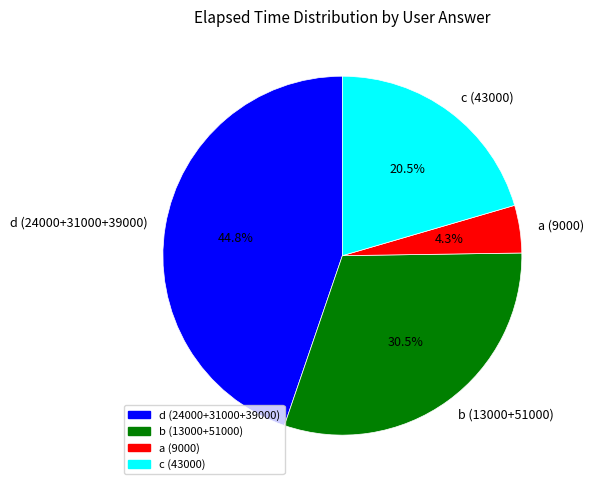

Is d (24000+31000+39000) the majority of the pie?

No